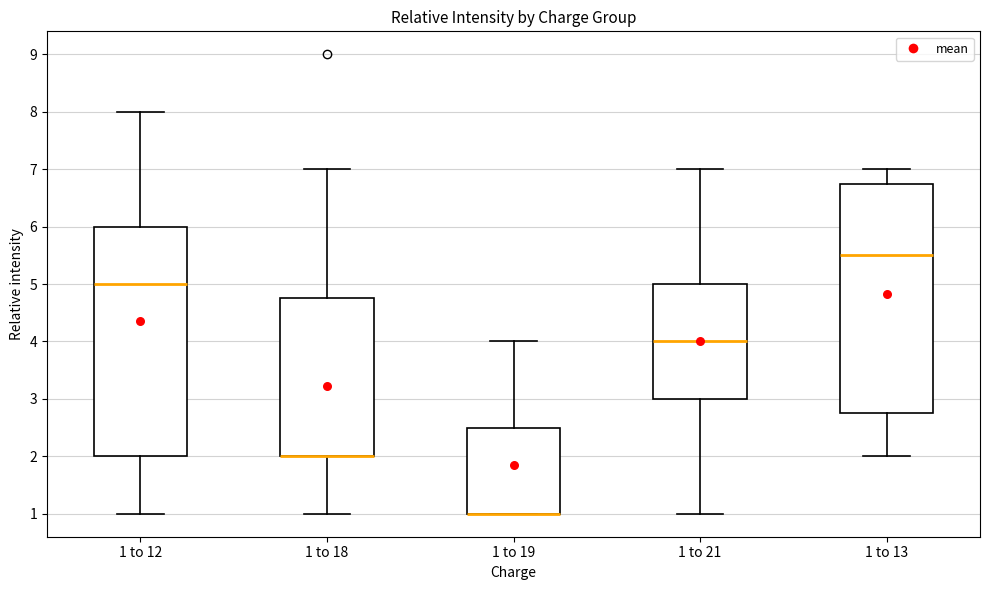

Reading left to right, read every box against the y-axis: the position of its median line, the range the box covers, and the ends of its whiskers. The values are not printed on the chart, so give them approximately, as read against the axis.

1 to 12: median 5.0, box 2.0 to 6.0, whiskers 1.0 to 8.0
1 to 18: median 2.0 (drawn on the box's lower edge), box 2.0 to 4.8, whiskers 1.0 to 7.0
1 to 19: median 1.0 (drawn on the box's lower edge), box 1.0 to 2.5, whiskers 1.0 to 4.0
1 to 21: median 4.0, box 3.0 to 5.0, whiskers 1.0 to 7.0
1 to 13: median 5.5, box 2.8 to 6.8, whiskers 2.0 to 7.0